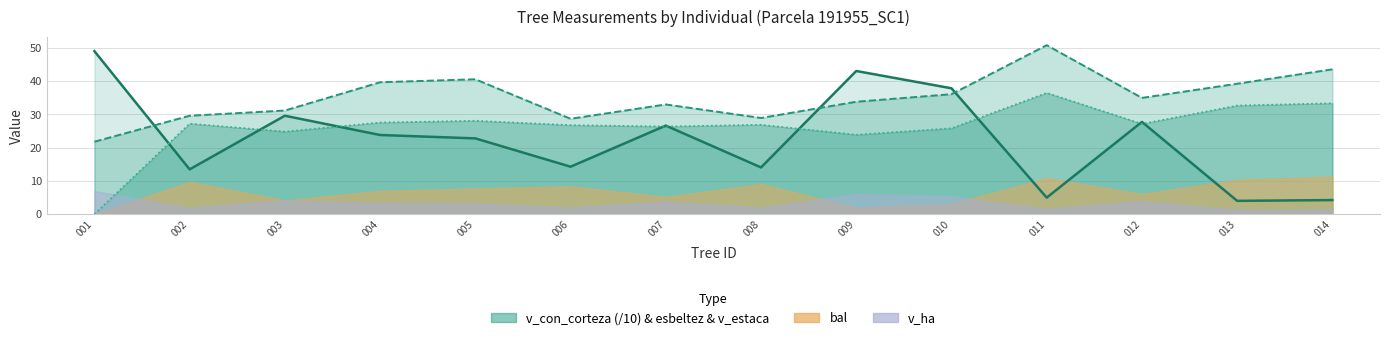

The v_estaca series shows 45.4 at 007. True or false?

False